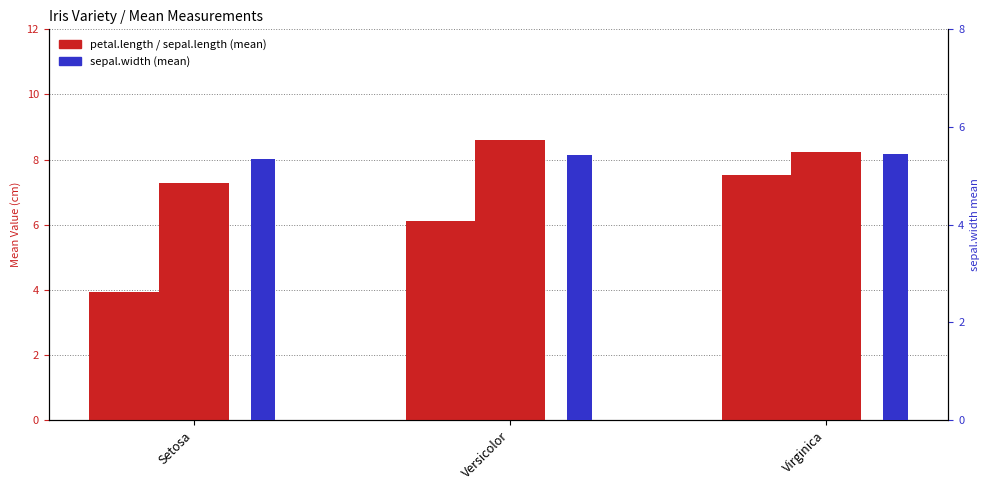

What is the sum of the petal.length values at Virginica and Versicolor?

13.7